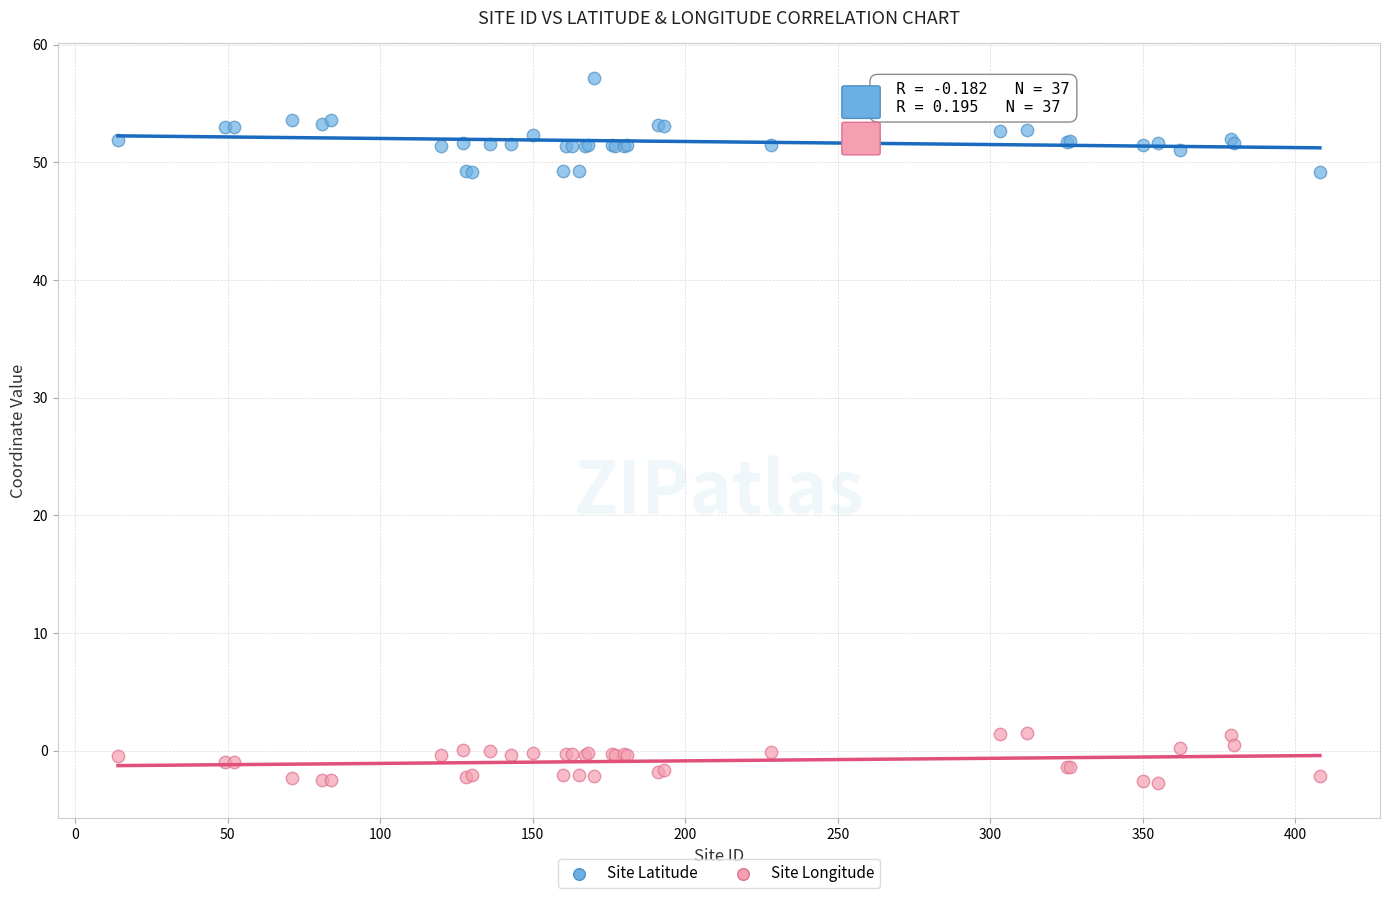

What is the X range (max minus min) for the scatter plot?

394.0